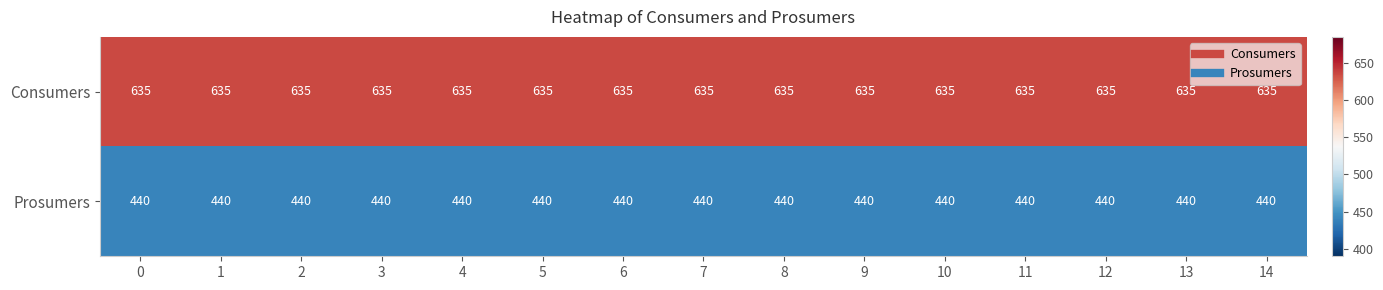

What value does the Consumers series have at 13?

635